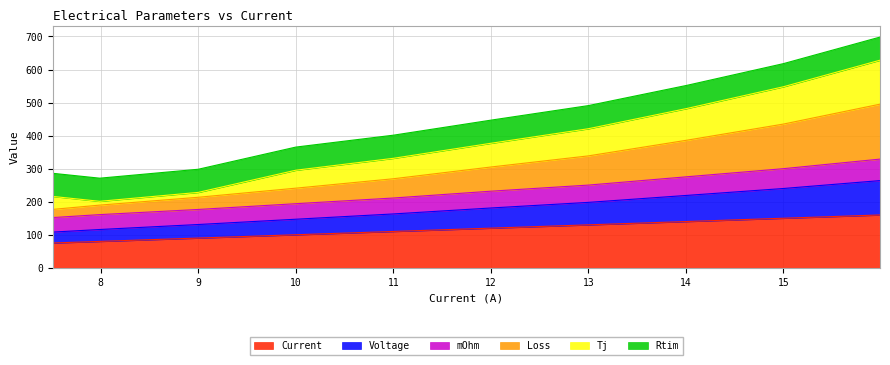

What is the total value across all series at 13?

490.9